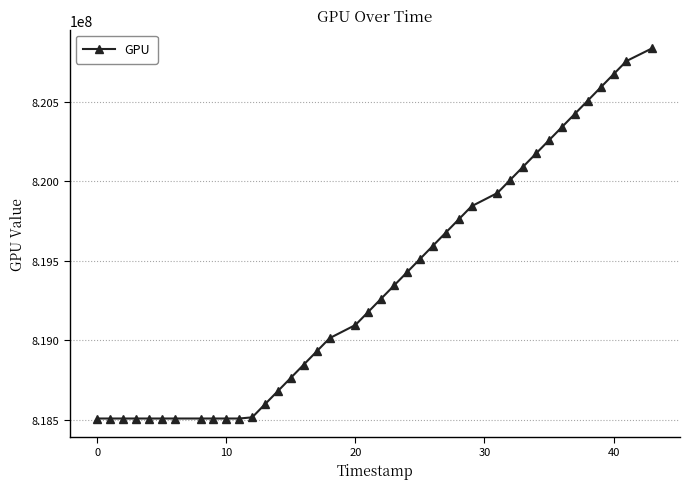

What is the greatest value displayed?

820835713